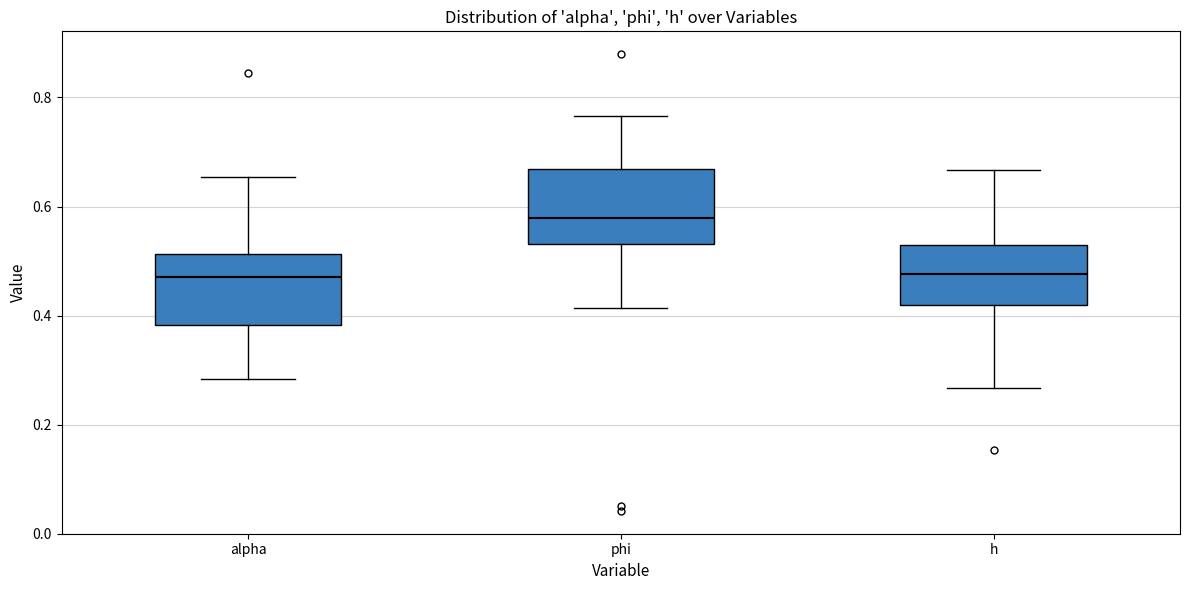

Reading left to right, read every box against the y-axis: the position of its median line, the range the box covers, and the ends of its whiskers. The values are not printed on the chart, so give them approximately, as read against the axis.

alpha: median 0.48, box 0.38 to 0.52, whiskers 0.28 to 0.66
phi: median 0.58, box 0.54 to 0.66, whiskers 0.42 to 0.76
h: median 0.48, box 0.42 to 0.52, whiskers 0.26 to 0.66